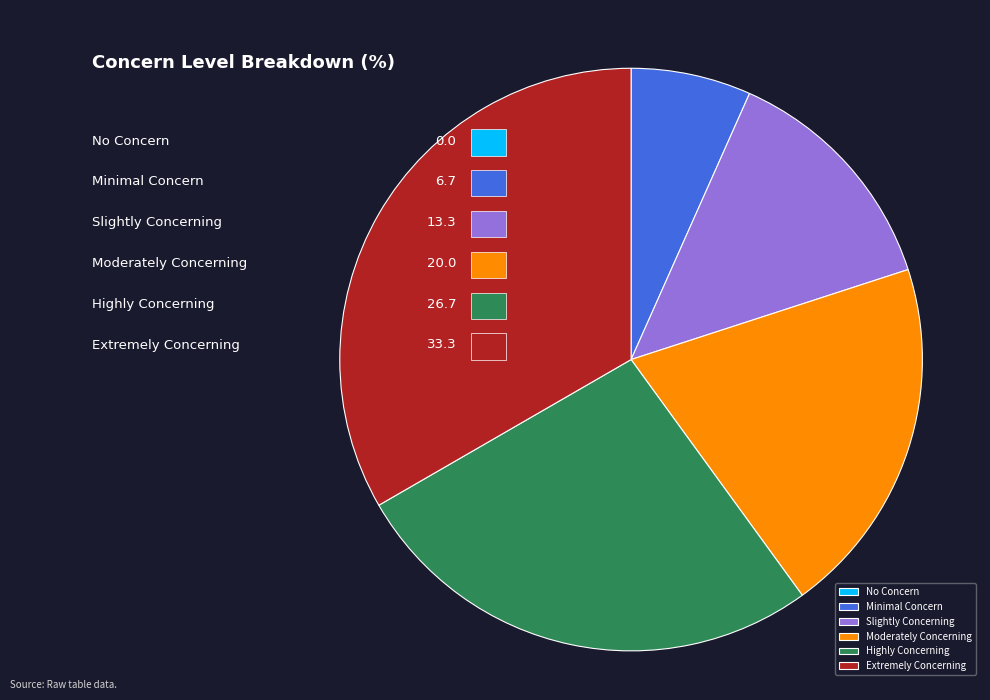

Count the number of slices in the pie.

6